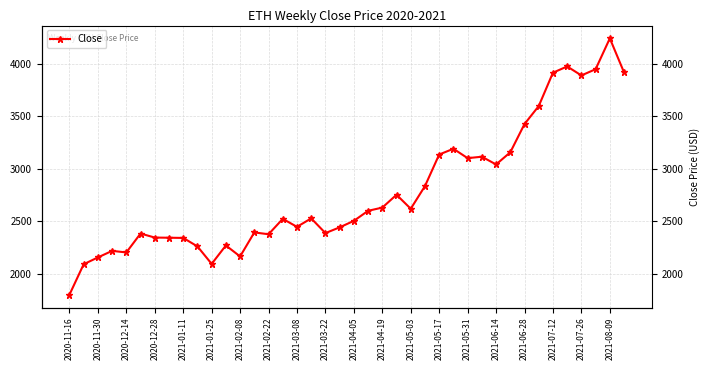

Count the number of values greater than 2528.

20